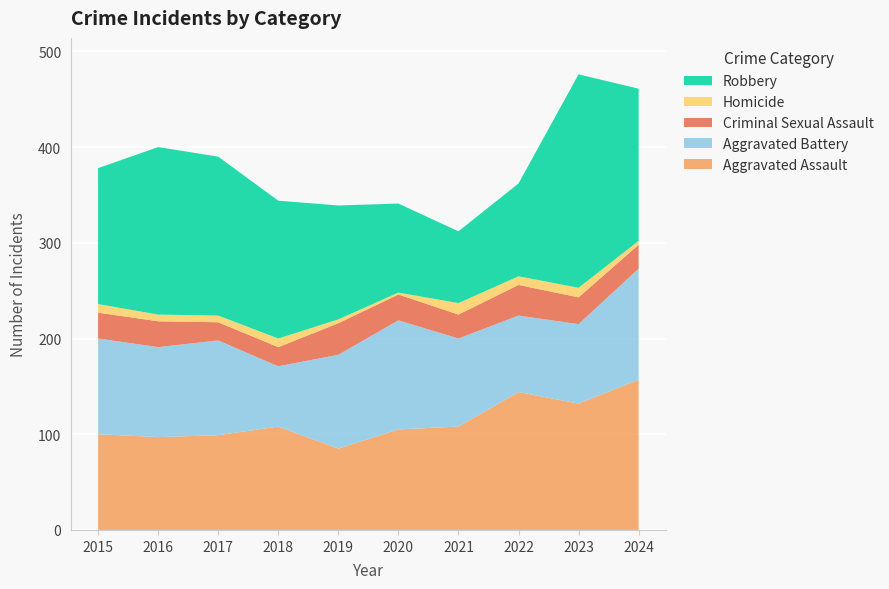

Reading right to left, transcribe all the data shown in this chart.

Aggravated Assault: 157	132	144	108	105	85	108	99	97	100
Aggravated Battery: 116	83	80	92	114	98	63	99	94	100
Criminal Sexual Assault: 25	28	32	25	27	33	20	19	27	27
Homicide: 4	10	9	12	2	4	9	7	7	9
Robbery: 159	223	97	75	93	119	144	166	175	142